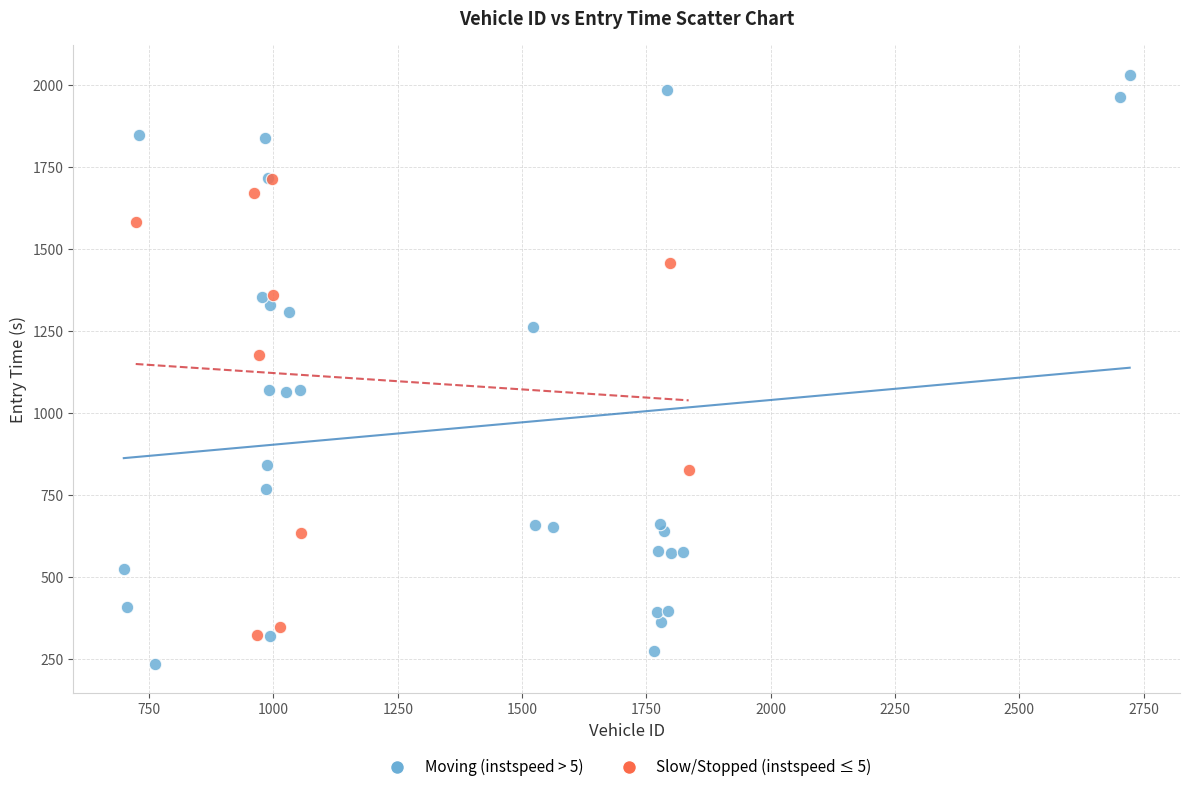

Which series has the widest spread of Y values?

Moving (instspeed > 5)